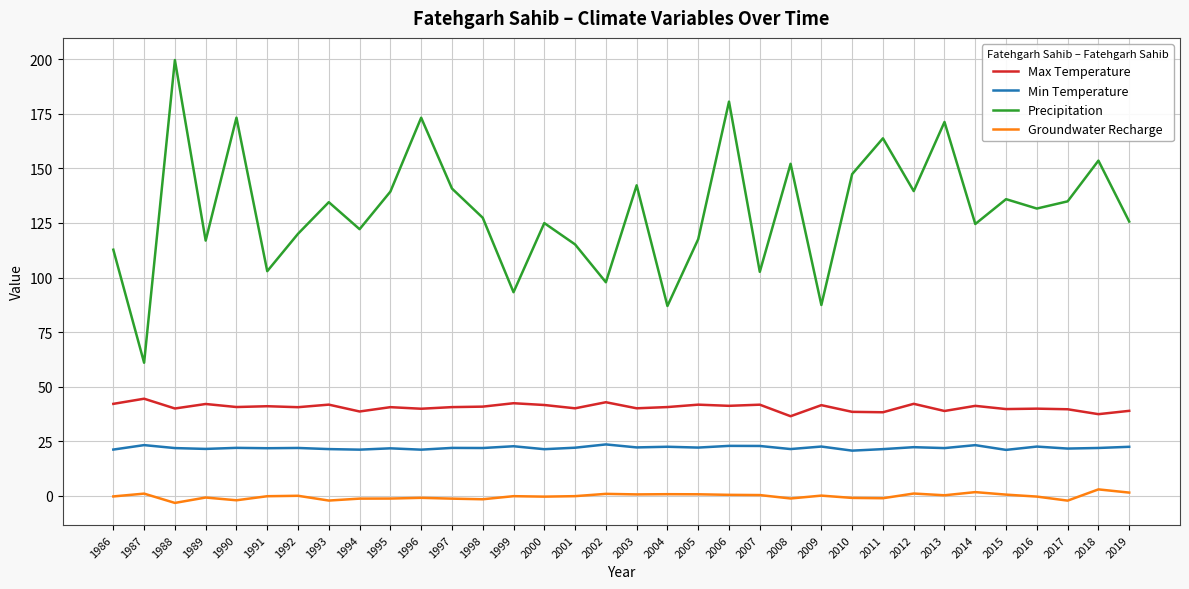

What is the minimum value for Min Temperature?

20.7